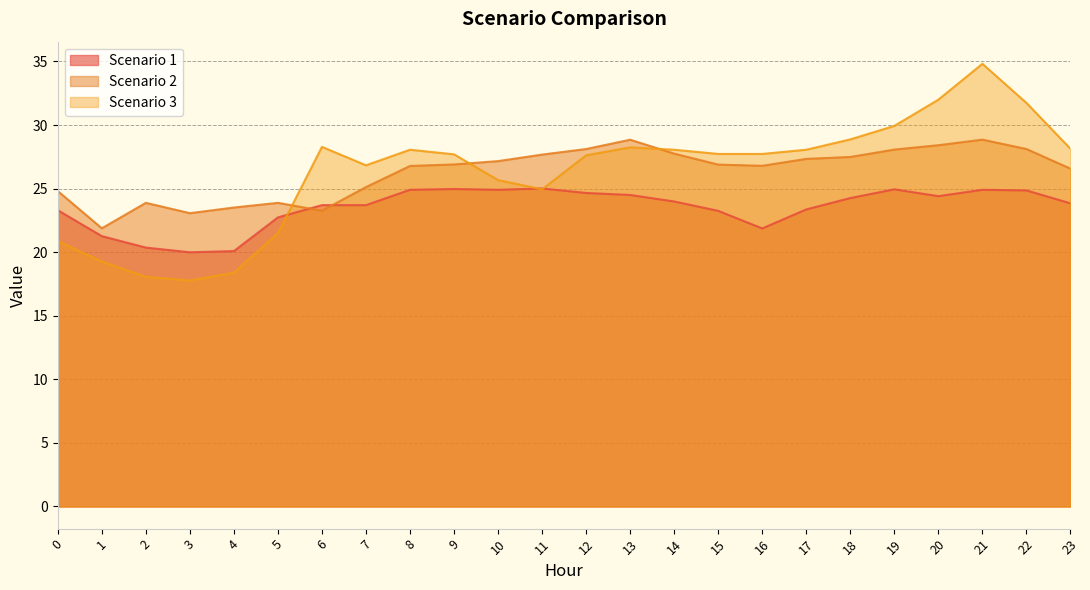

What is the greatest value displayed?

34.8